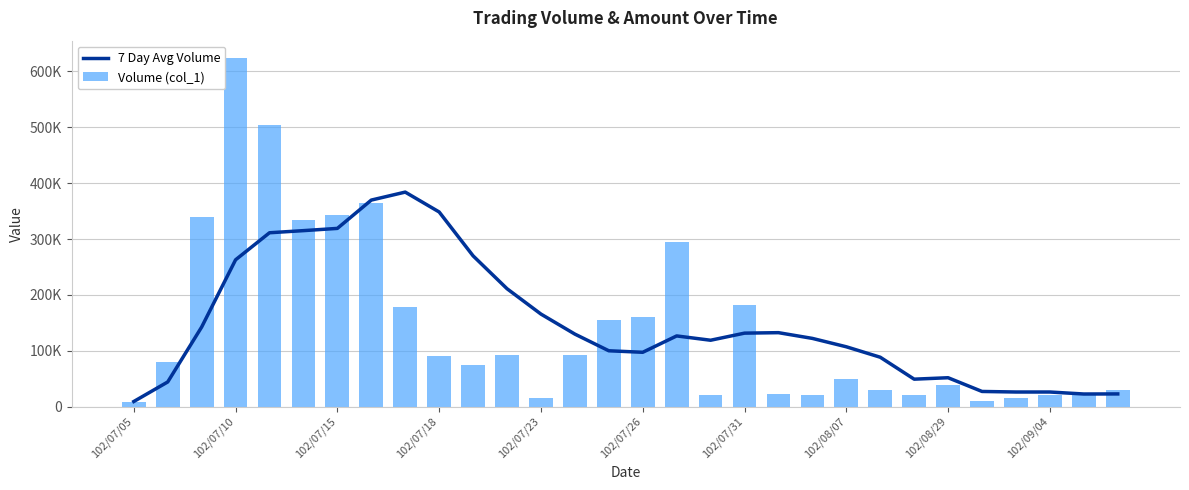

Count the number of categories in the chart.

30